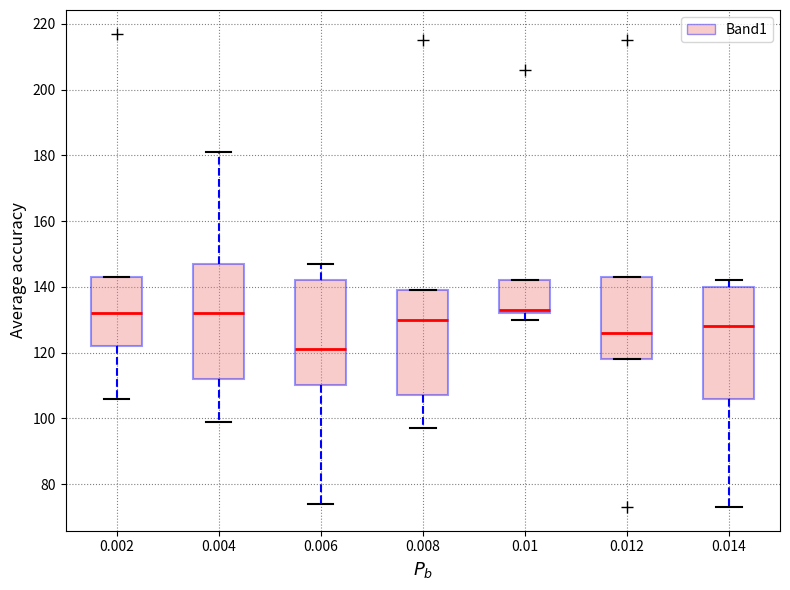

Where does the lower whisker of the box at x = 0.004 end on the y-axis? The values are not printed on the chart, so give them approximately, as read against the axis.

100